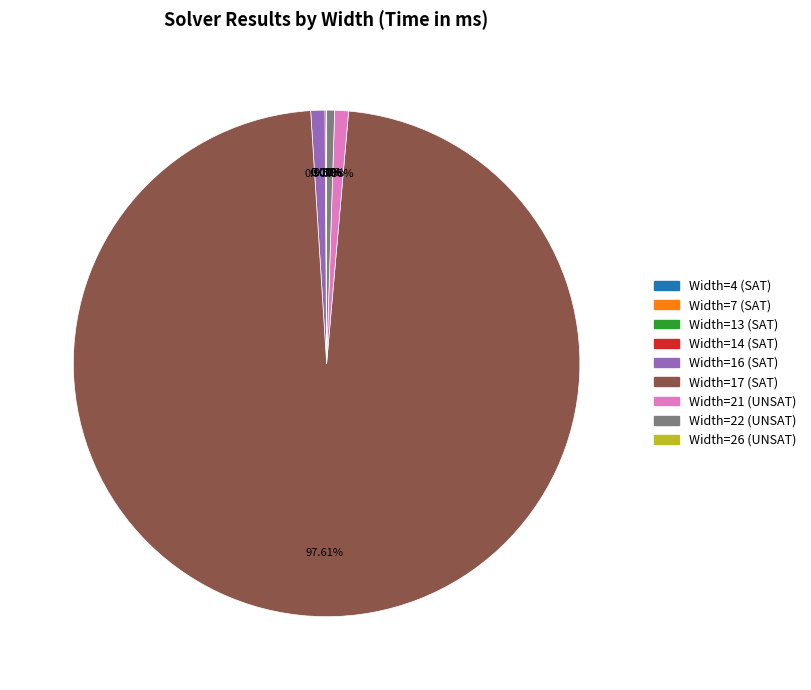

To the nearest percent, what is the difference between the largest and smallest slice percentages?

98%